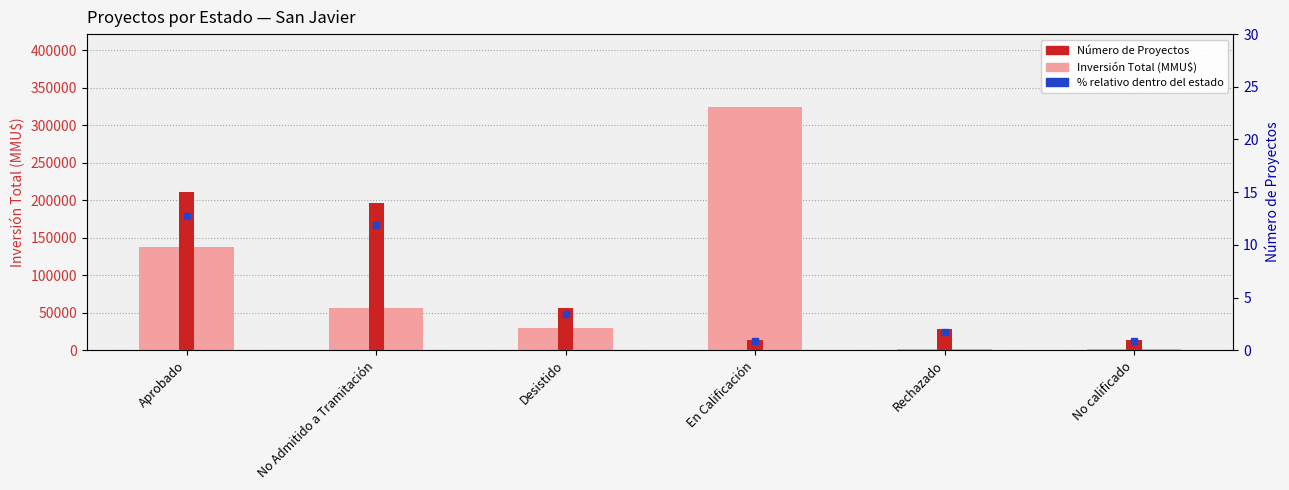

Reading left to right, transcribe all the data shown in this chart.

Inversión Total (MMU$): 137595	56834	29755	324020	2000	2000
Número de Proyectos: 15	14	4	1	2	1